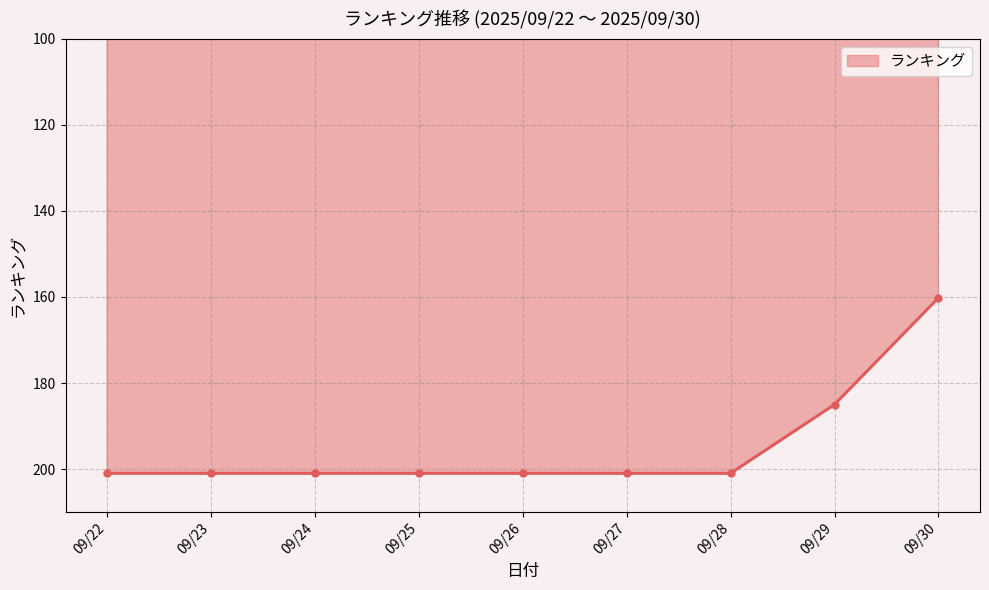

Reading left to right, extract all data points from this chart.

09/22=201.0	09/23=201.0	09/24=201.0	09/25=201.0	09/26=201.0	09/27=201.0	09/28=201.0	09/29=185.0	09/30=160.2